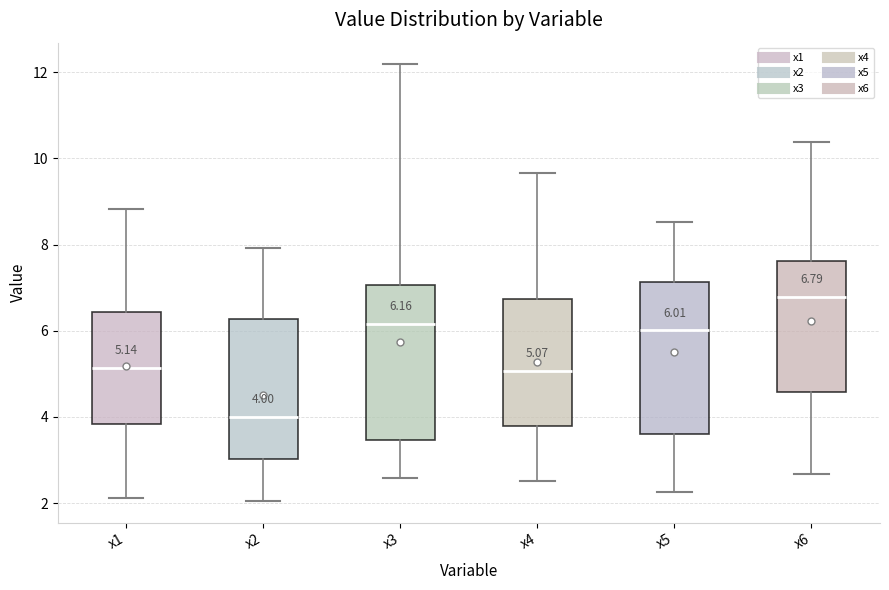

Which box's median line is the lowest?

x2